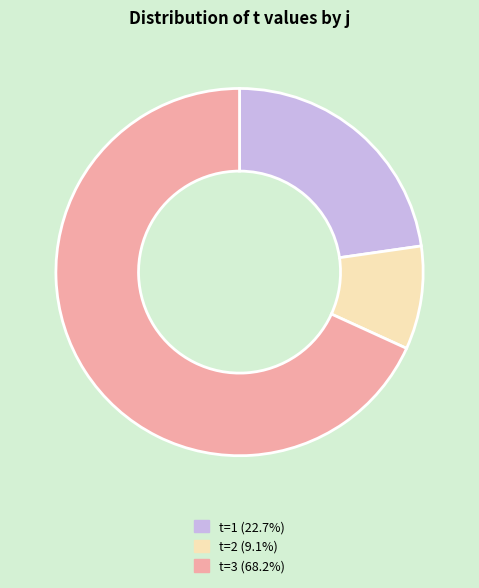

Is there a majority slice in this chart?

Yes